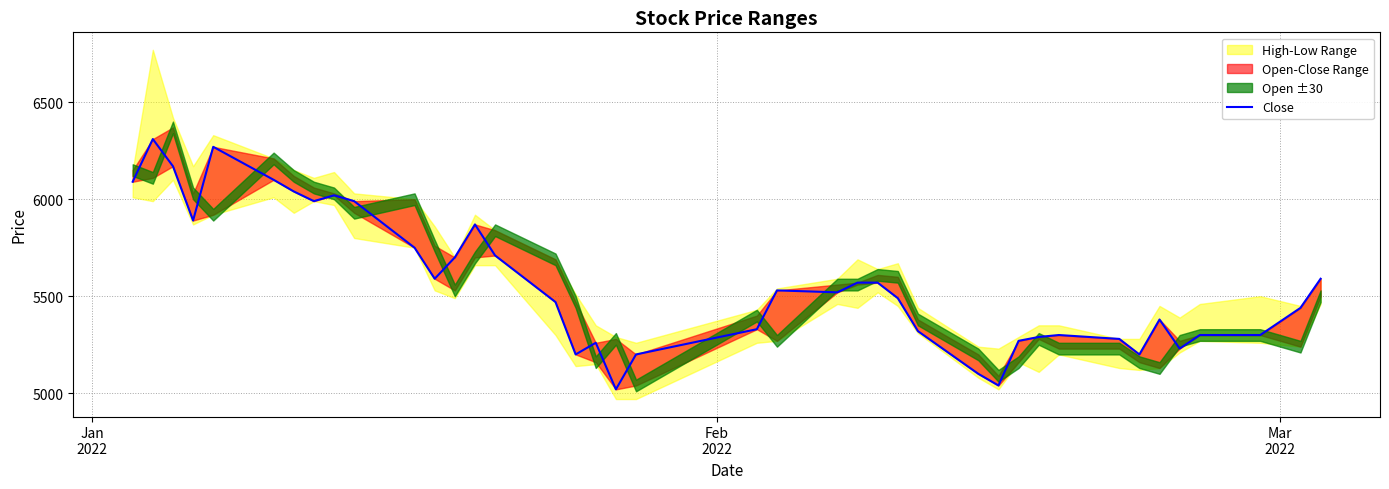

What is the smallest value displayed?

5020